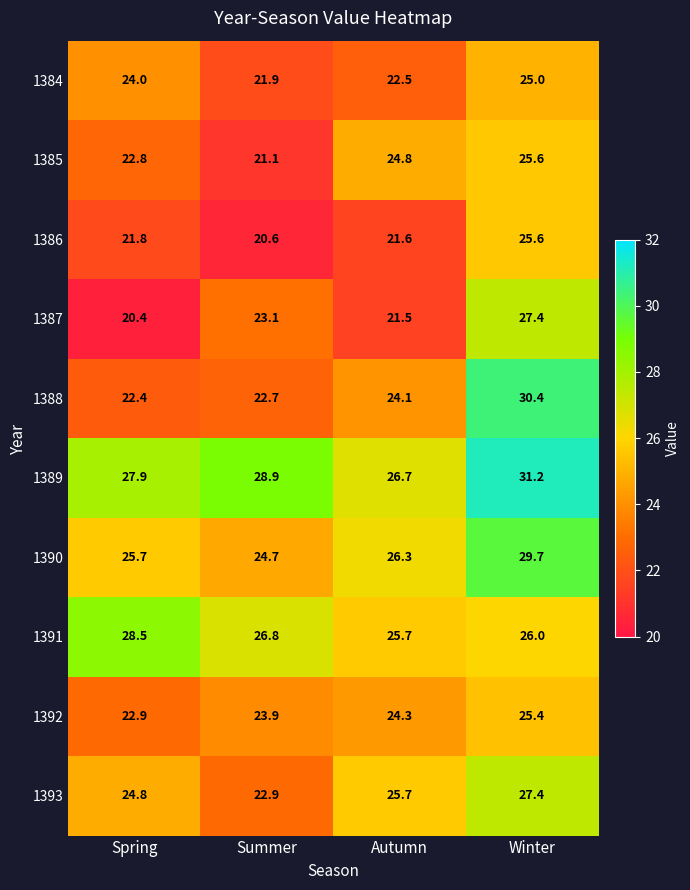

Where does the 1387 series first go above 23?

Summer